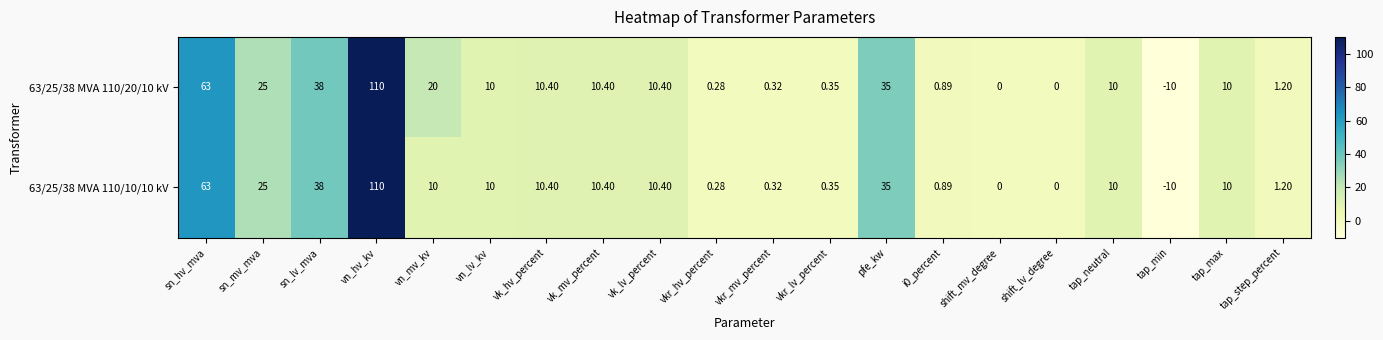

At which label does 63/25/38 MVA 110/10/10 kV first exceed 10?

sn_hv_mva